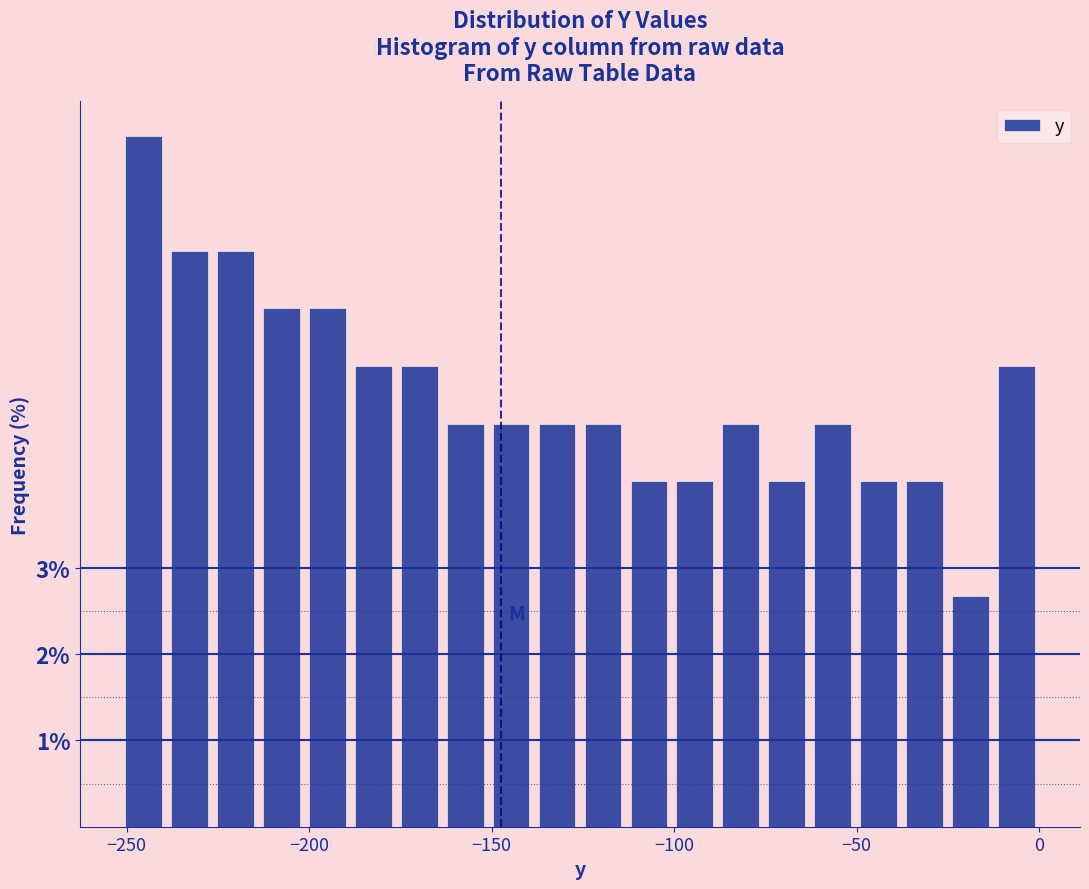

Around what value on the x-axis is the tallest bar? Give the approximate position of its centre, as read against the axis.

-245